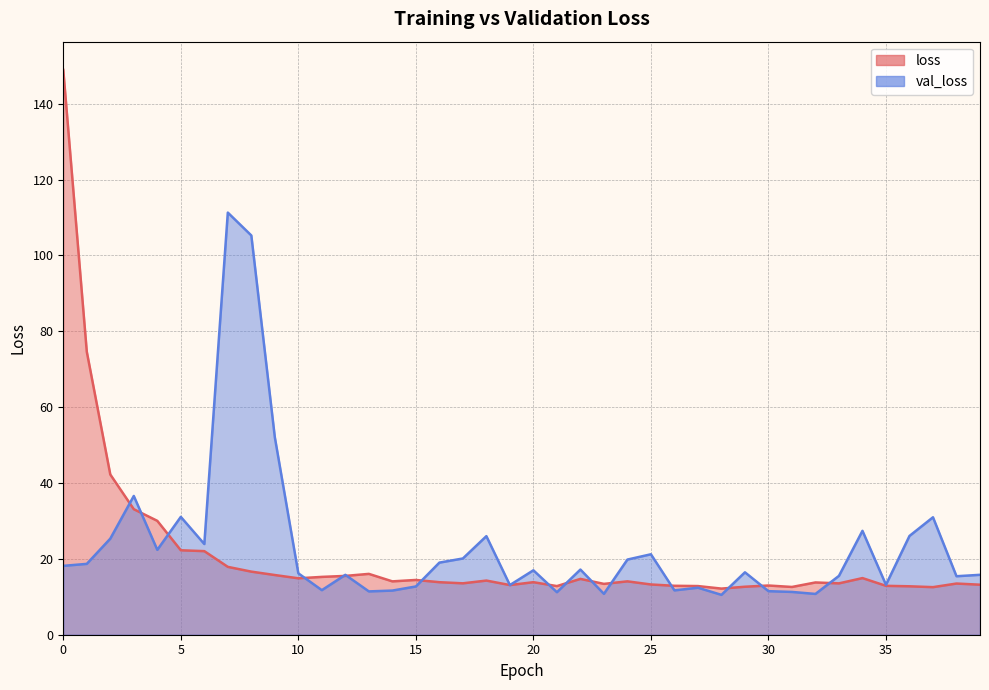

Rank the series by their average value, from highest to lowest.

val_loss, loss